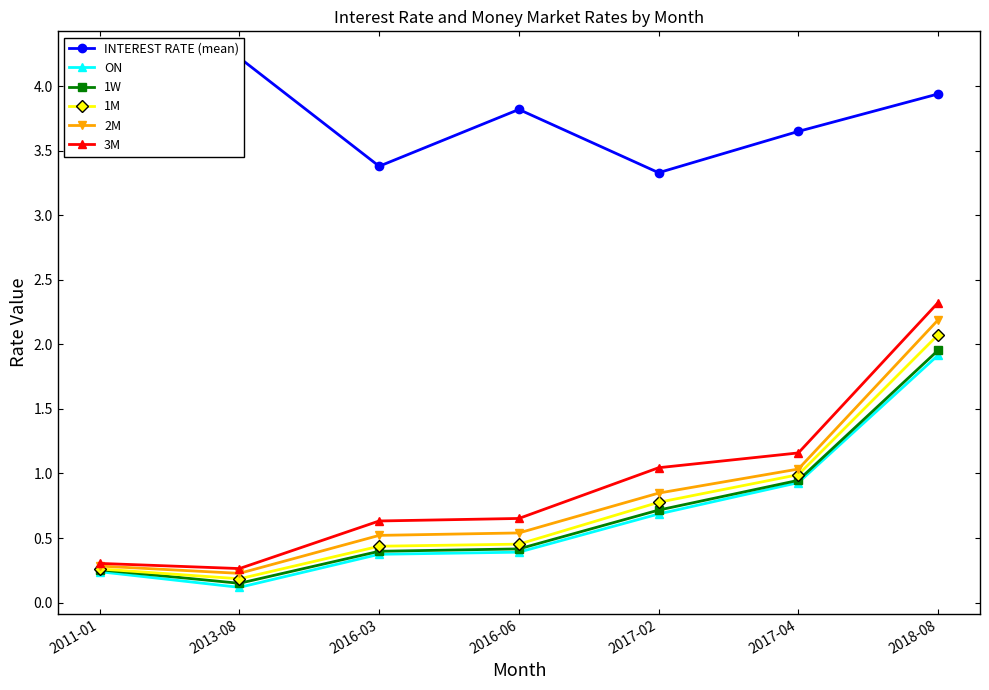

What position from the left is 2018-08?

7